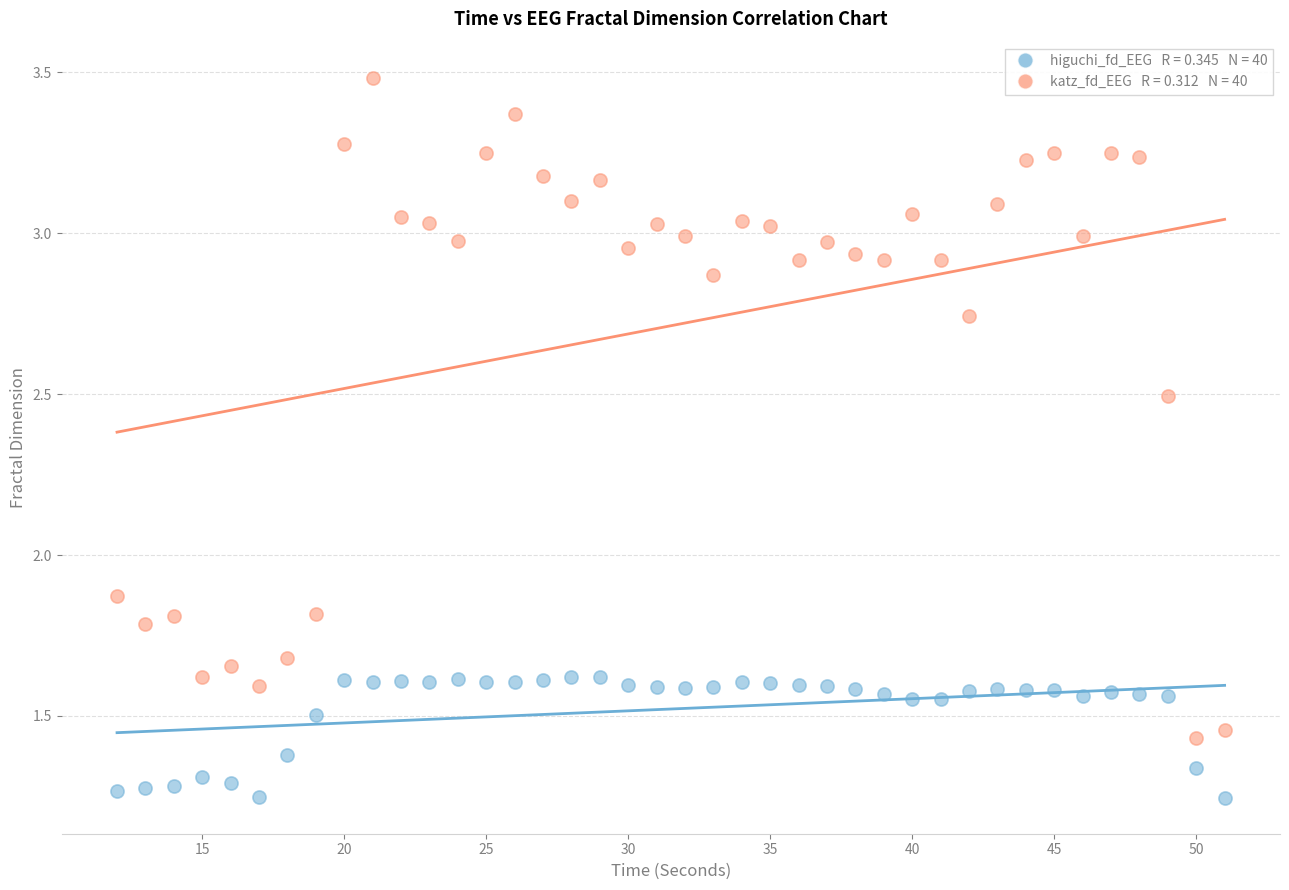

Across all data points, what is the range of X values (max minus min)?

39.0